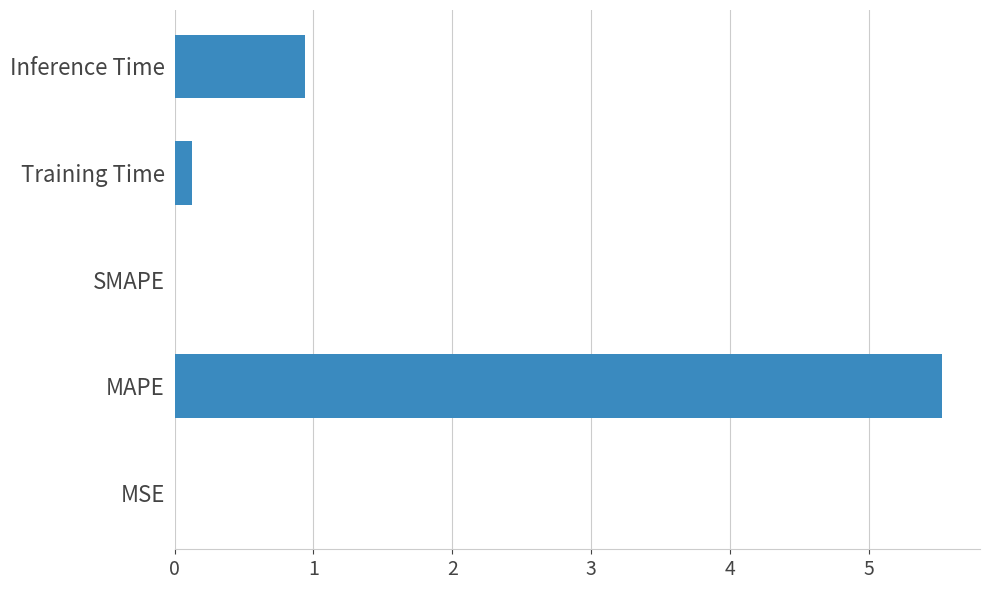

Where is the data nearest to the value 2?

Inference Time